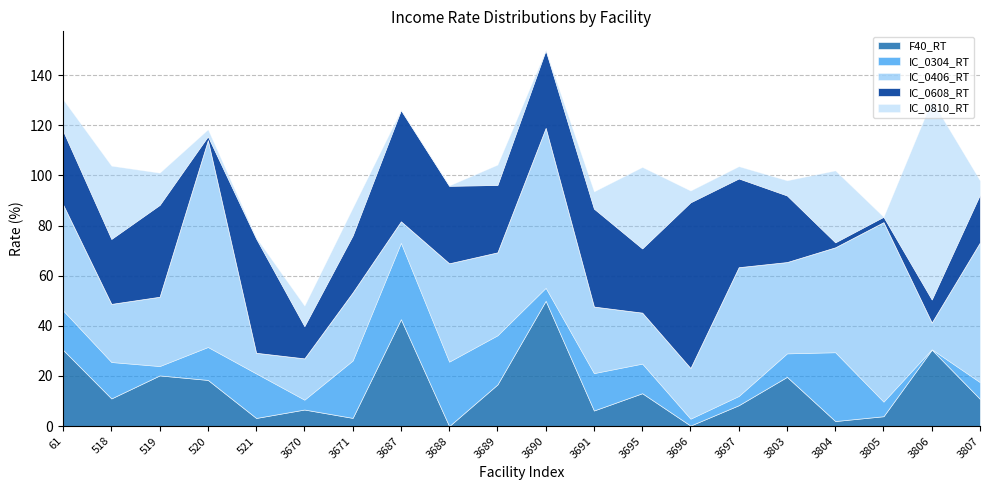

Where do IC_0304_RT and IC_0608_RT first cross each other?

519 and 520